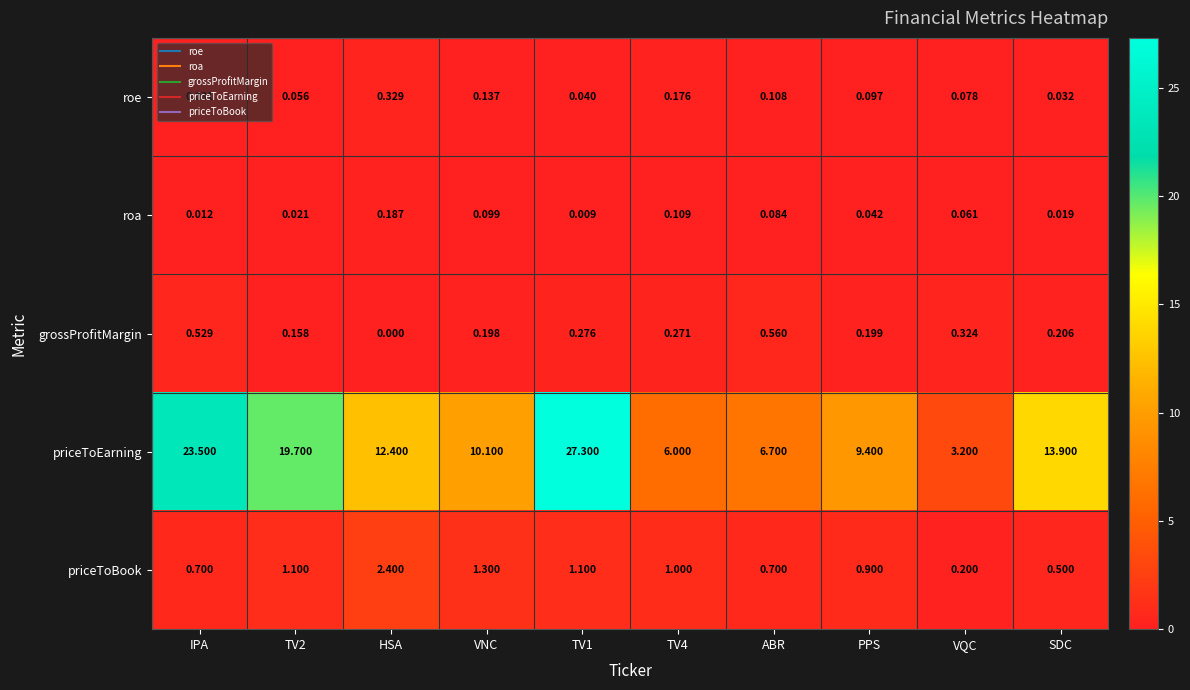

What is the difference between the highest and lowest values at HSA?

12.4